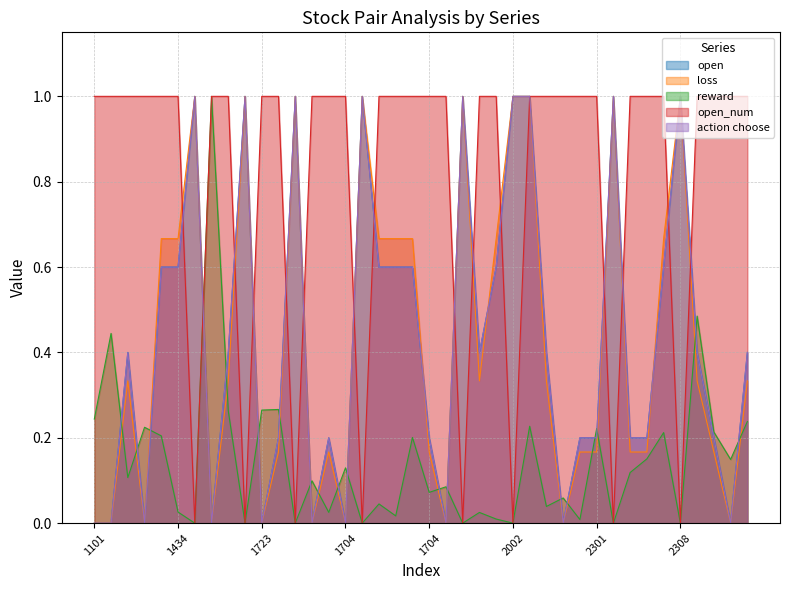

Reading left to right, list all the values displayed in this chart.

open: 0.0	0.0	0.4	0.0	0.6	0.6	1.0	0.0	0.4	1.0	0.0	0.2	1.0	0.0	0.2	0.0	1.0	0.6	0.6	0.6	0.2	0.0	1.0	0.4	0.6	1.0	1.0	0.4	0.0	0.2	0.2	1.0	0.2	0.2	0.6	1.0	0.4	0.2	0.0	0.4
loss: 0.0	0.0	0.3	0.0	0.7	0.7	1.0	0.0	0.3	1.0	0.0	0.2	1.0	0.0	0.2	0.0	1.0	0.7	0.7	0.7	0.2	0.0	1.0	0.3	0.7	1.0	1.0	0.3	0.0	0.2	0.2	1.0	0.2	0.2	0.7	1.0	0.3	0.2	0.0	0.3
reward: 0.2	0.4	0.1	0.2	0.2	0.0	0.0	1.0	0.3	0.0	0.3	0.3	0.0	0.1	0.0	0.1	0.0	0.0	0.0	0.2	0.1	0.1	0.0	0.0	0.0	0.0	0.2	0.0	0.1	0.0	0.2	0.0	0.1	0.2	0.2	0.0	0.5	0.2	0.1	0.2
open_num: 1.0	1.0	1.0	1.0	1.0	1.0	0.0	1.0	1.0	0.0	1.0	1.0	0.0	1.0	1.0	1.0	0.0	1.0	1.0	1.0	1.0	1.0	0.0	1.0	1.0	0.0	1.0	1.0	1.0	1.0	1.0	0.0	1.0	1.0	1.0	0.0	1.0	1.0	1.0	1.0
action choose: 0.0	0.0	0.4	0.0	0.6	0.6	1.0	0.0	0.4	1.0	0.0	0.2	1.0	0.0	0.2	0.0	1.0	0.6	0.6	0.6	0.2	0.0	1.0	0.4	0.6	1.0	1.0	0.4	0.0	0.2	0.2	1.0	0.2	0.2	0.6	1.0	0.4	0.2	0.0	0.4